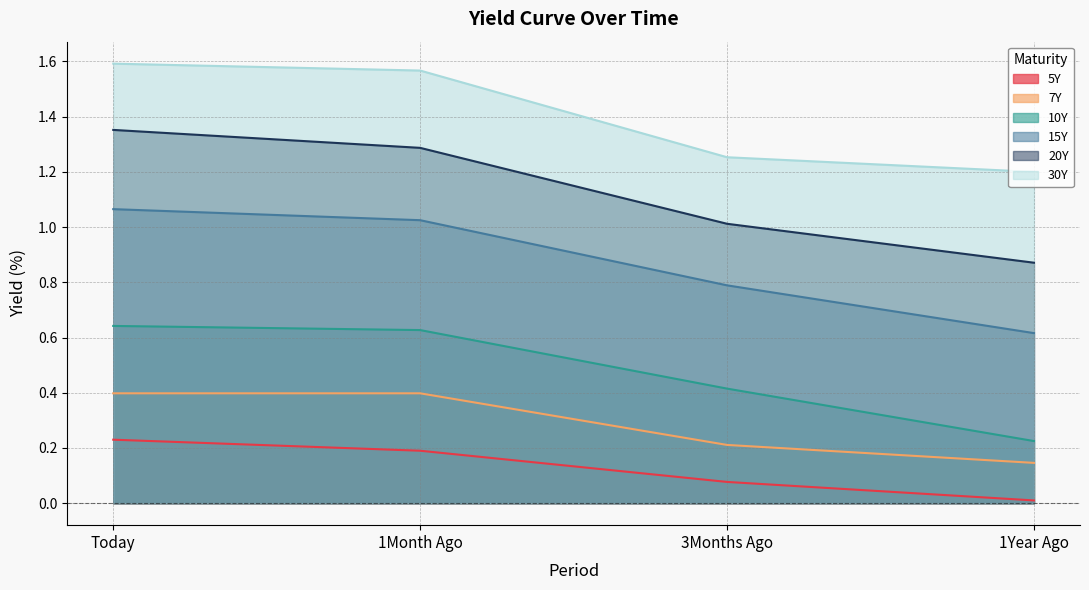

At which label does 5Y reach its minimum?

1Year Ago